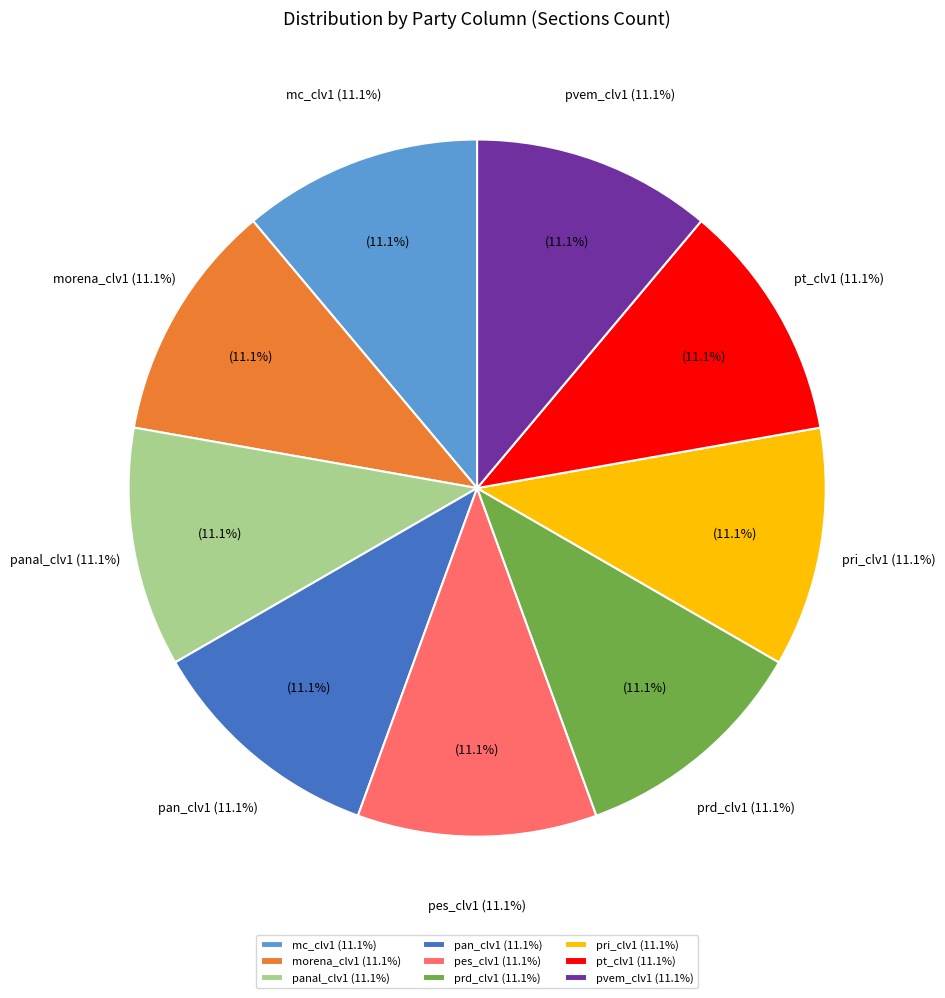

Do 10 and 11 together represent more than half of the pie?

No